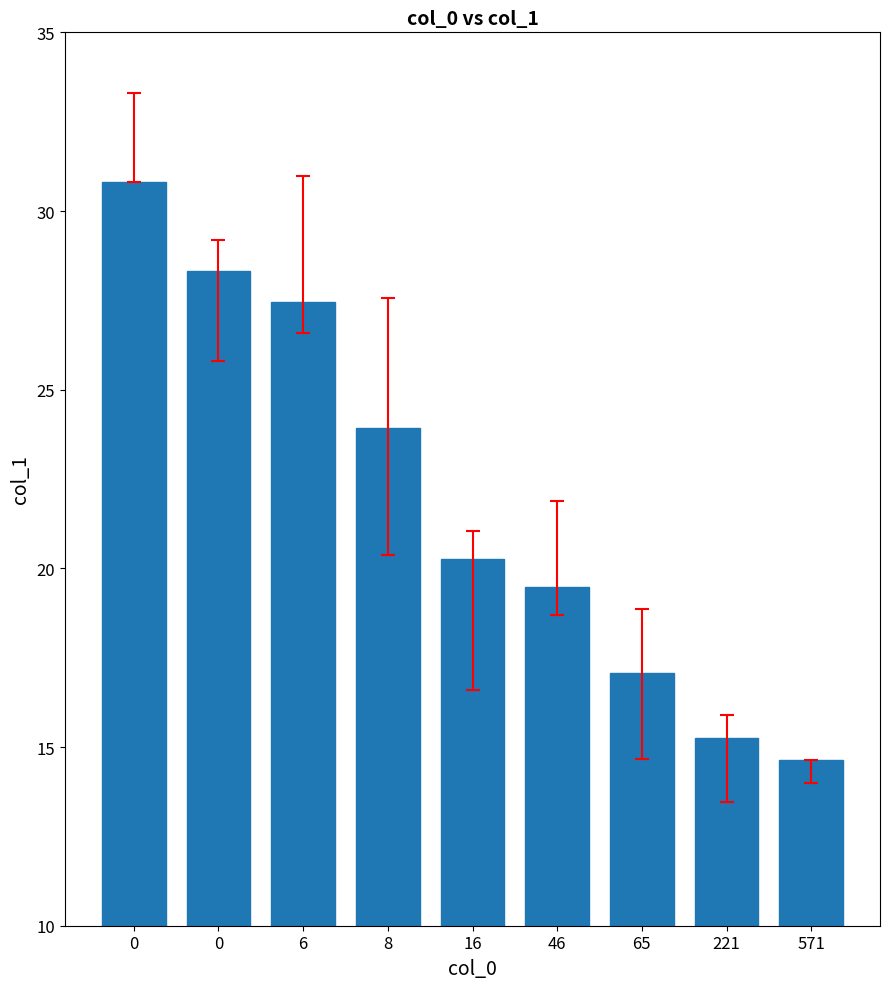

How many series are shown in this chart?

1